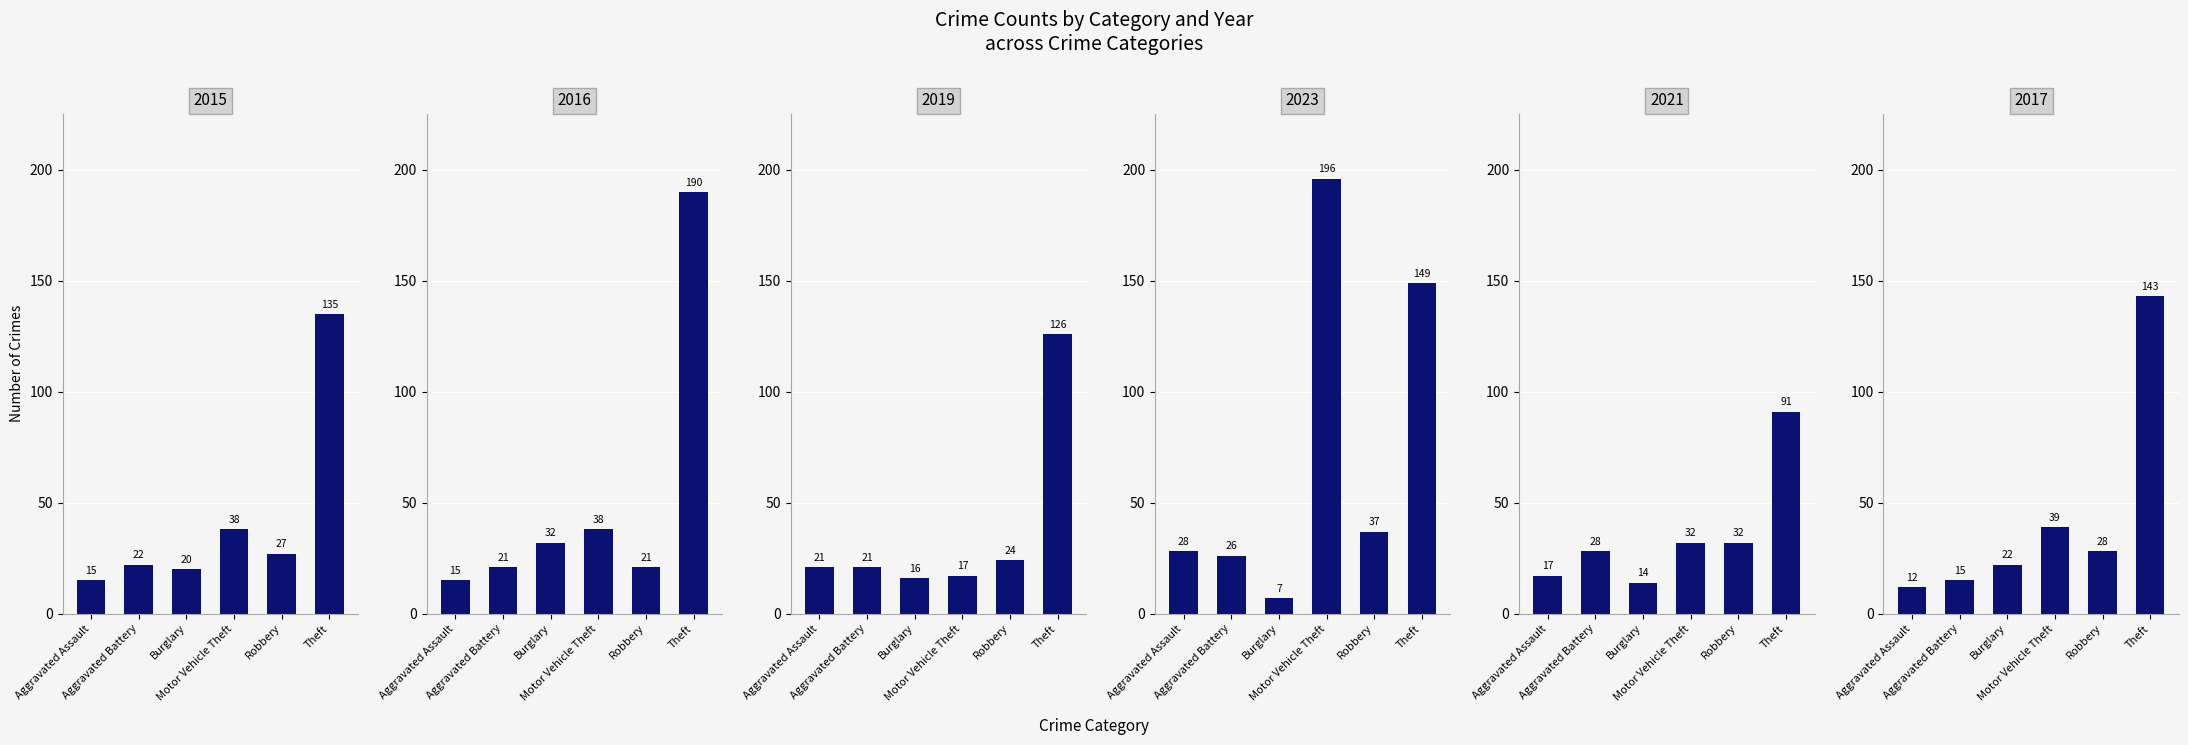

Which category has the lowest value in the 2015 series?

Aggravated Assault